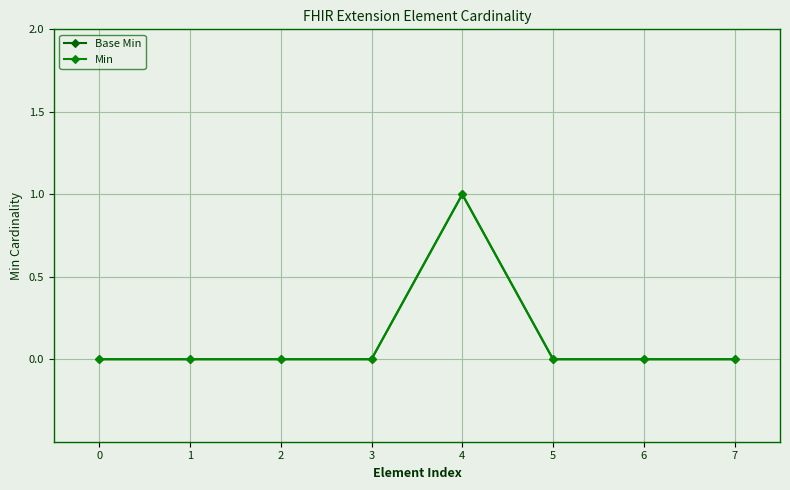

Does the chart have visible grid lines?

Yes